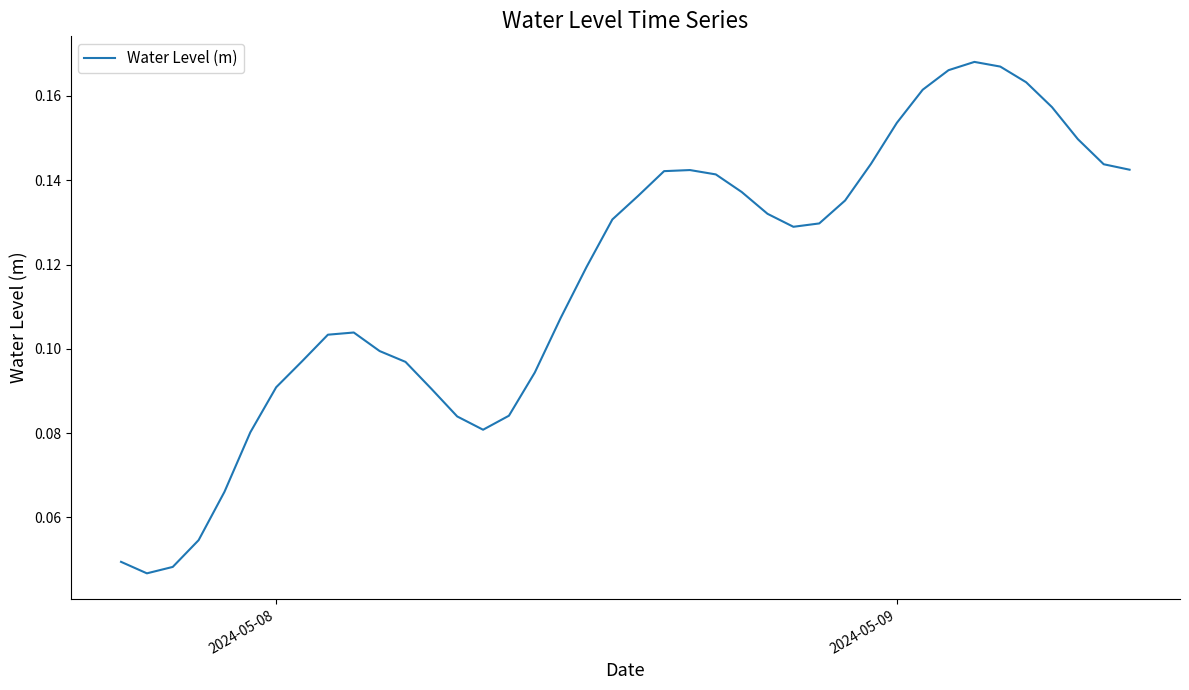

Is this an area chart (filled region under the line)?

No